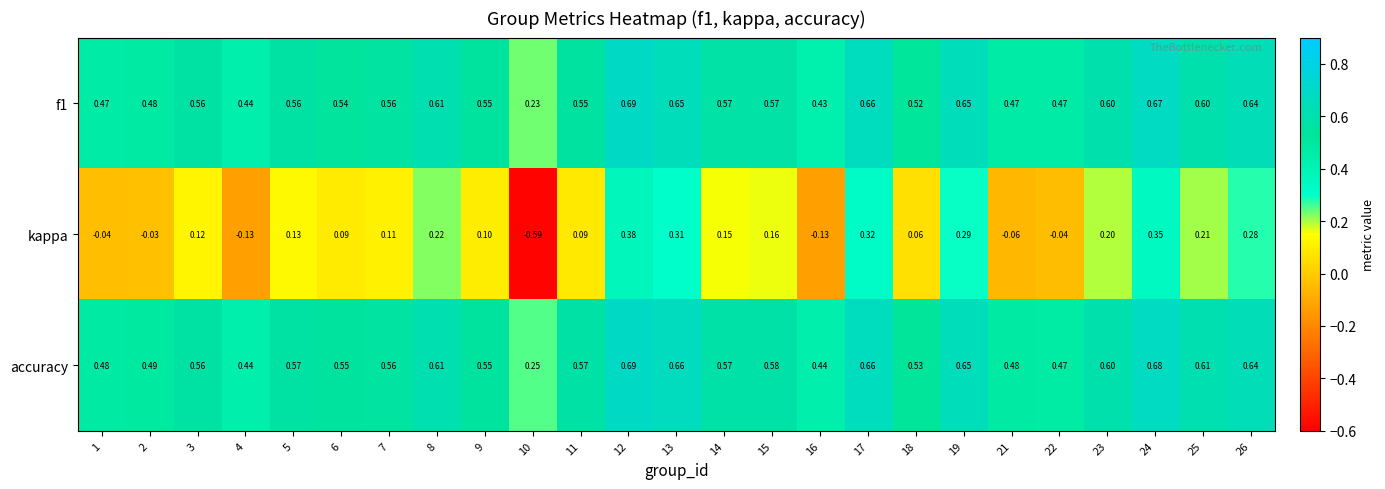

Which series has the largest range (max minus min)?

kappa